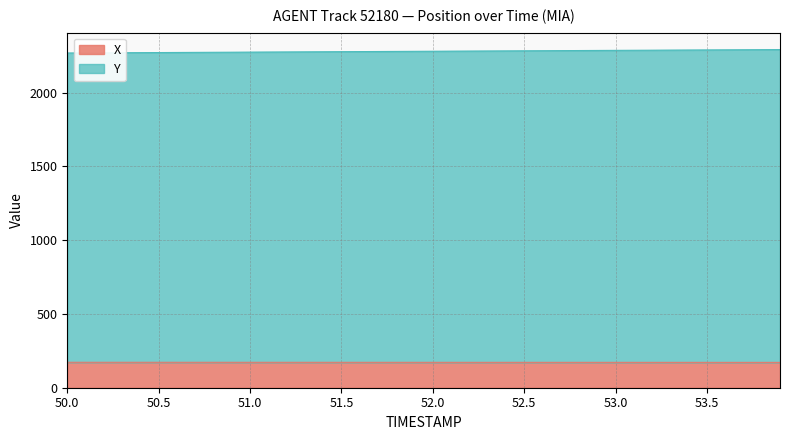

Which series has the widest spread of values?

Y